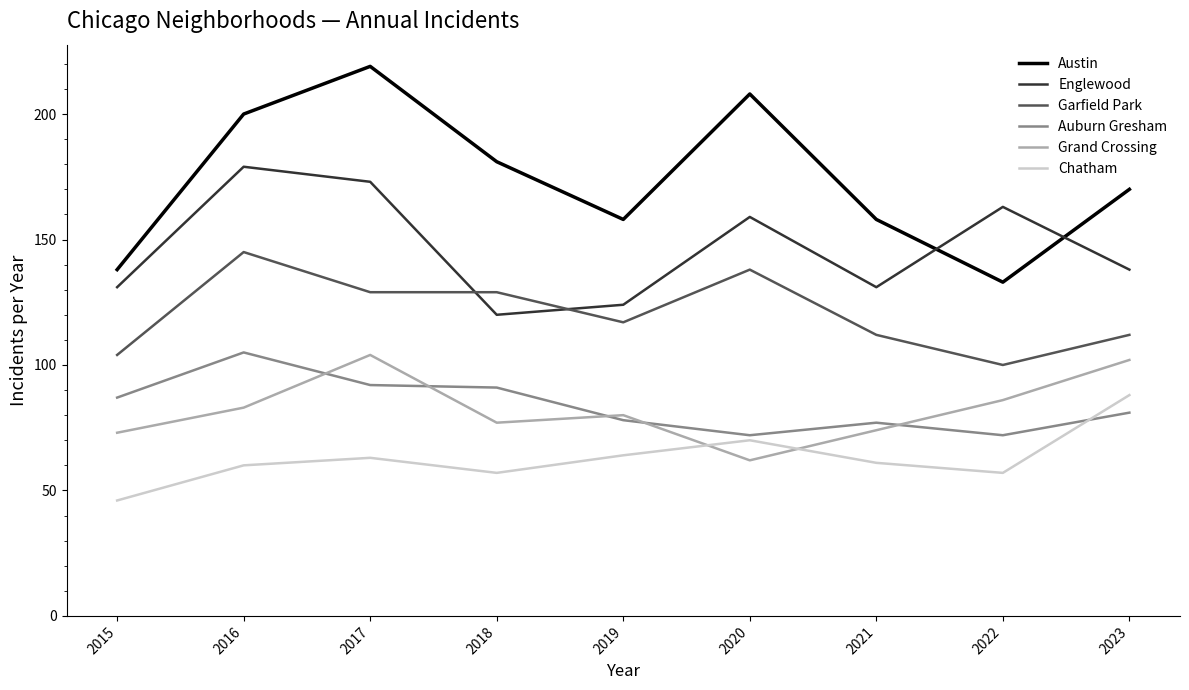

True or false: Chatham has a value of 28 at 2023.

False